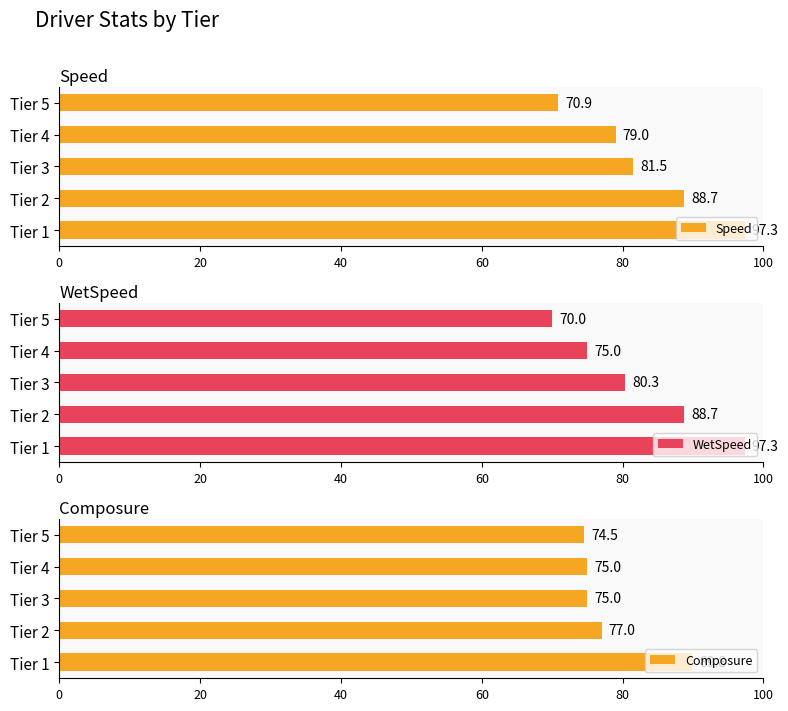

How many data points in WetSpeed are less than 80?

2